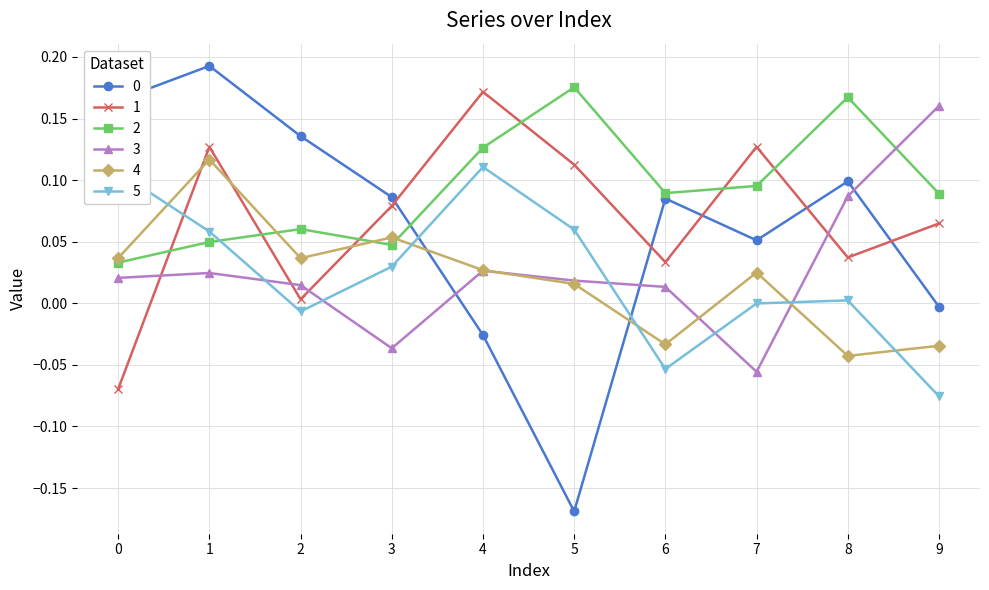

Is the value of 4 at 5 greater than the value of 3 at 7?

Yes